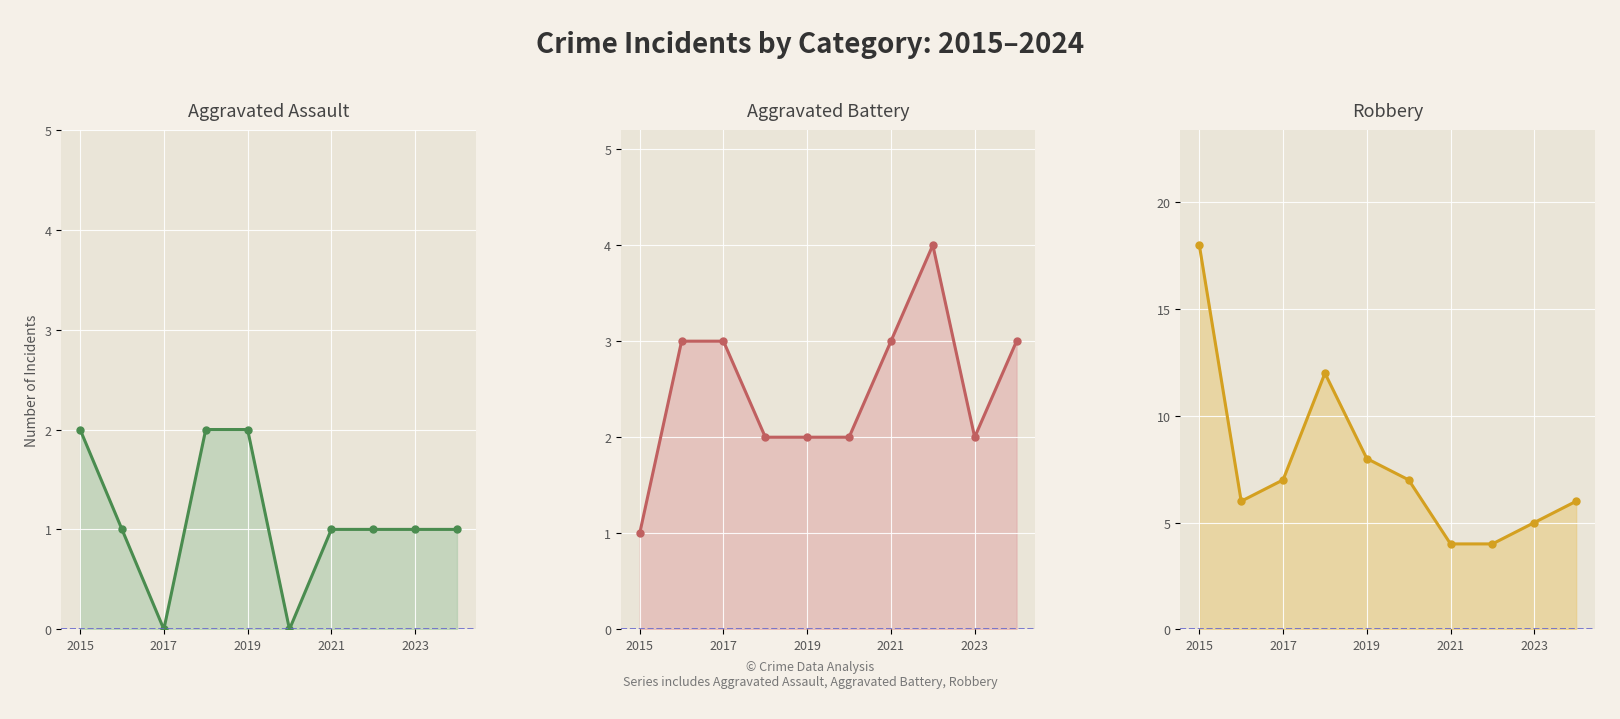

Is the value of Aggravated Assault at 2019 greater than the value of Robbery at 9?

No